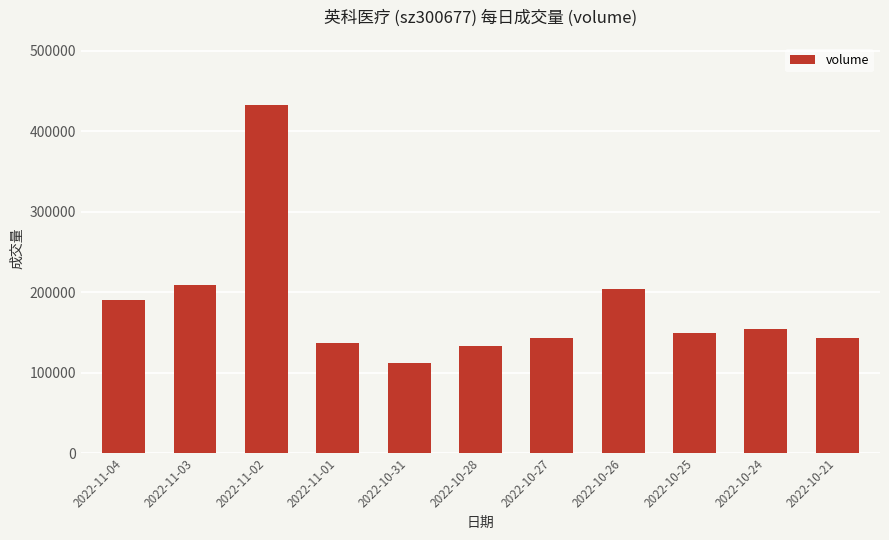

Which label corresponds to the smallest value in the chart?

2022-10-31